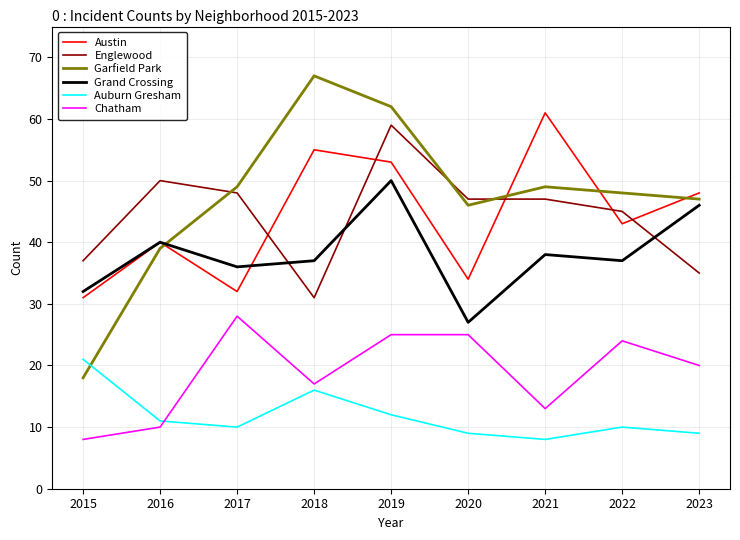

What is the smallest value displayed?

8